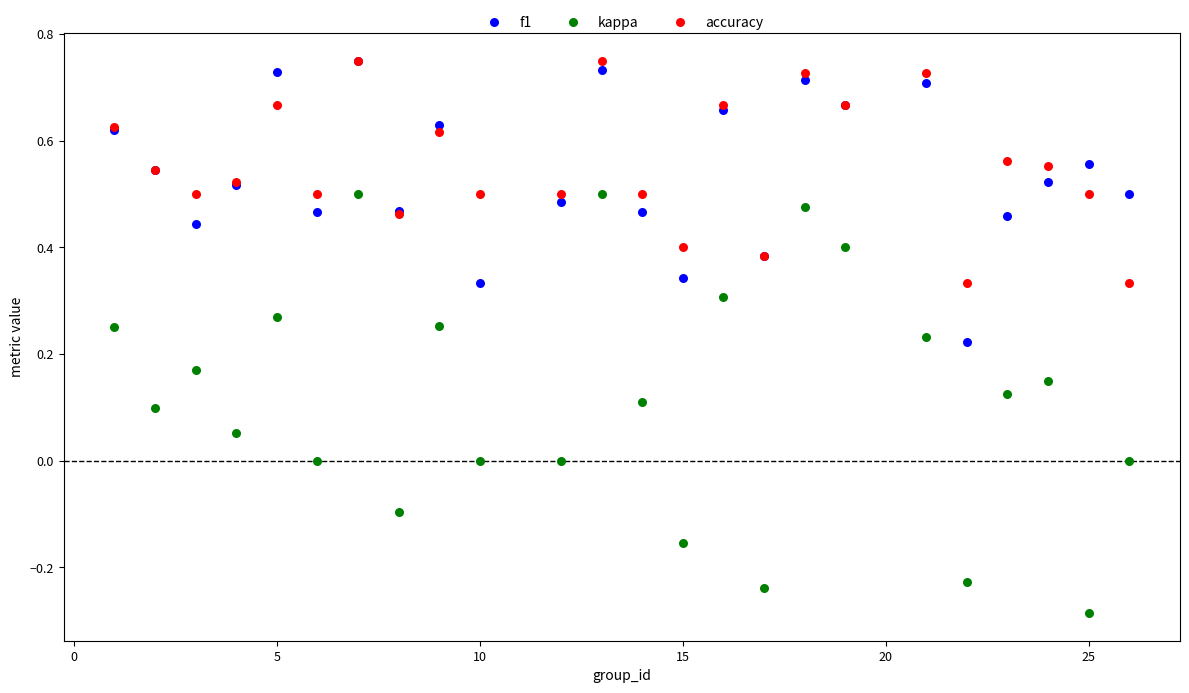

Which series has the largest Y range (max minus min)?

kappa